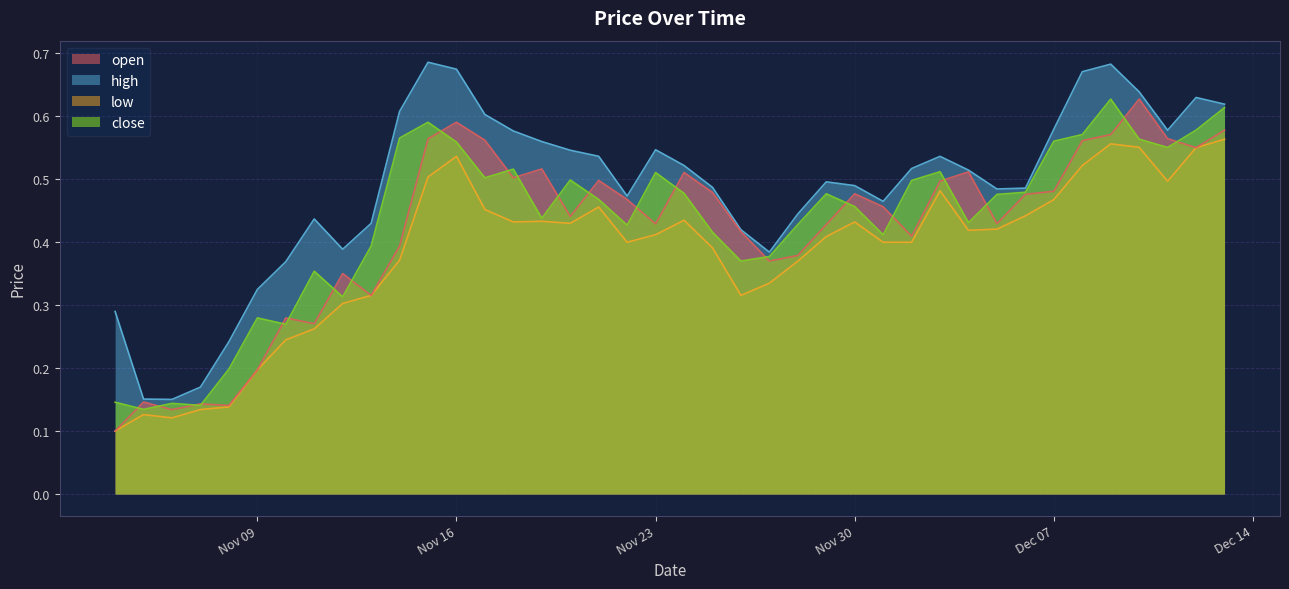

Where is the first local maximum for close?

2020-11-06